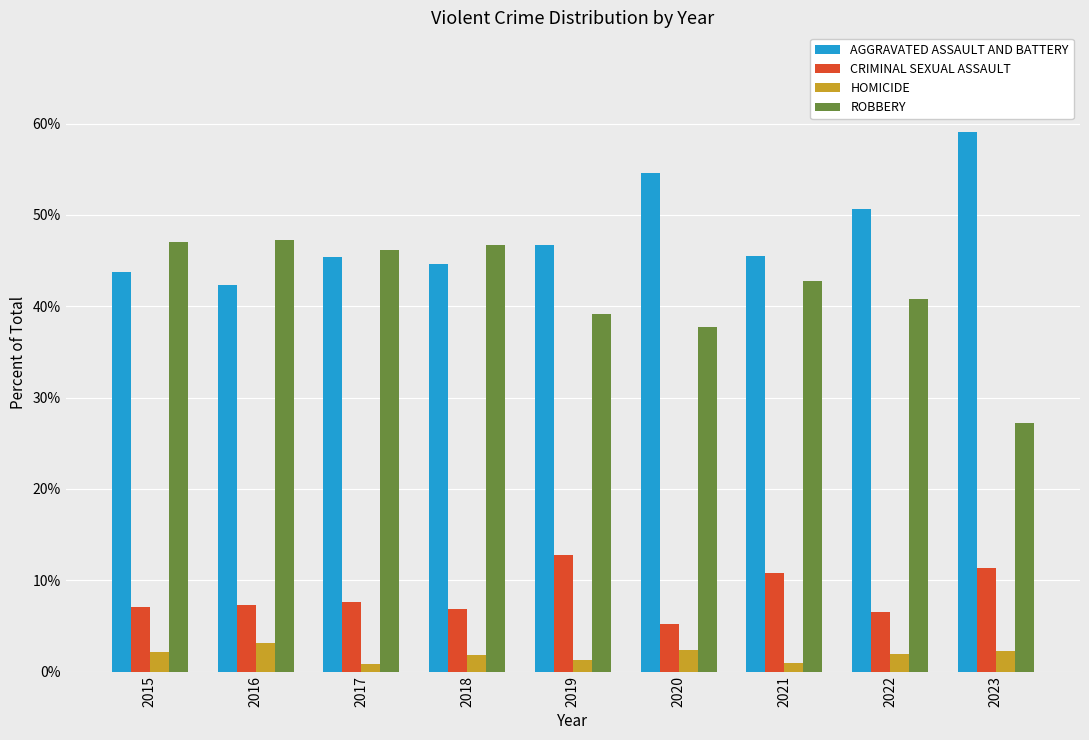

How many groups of bars are there?

9